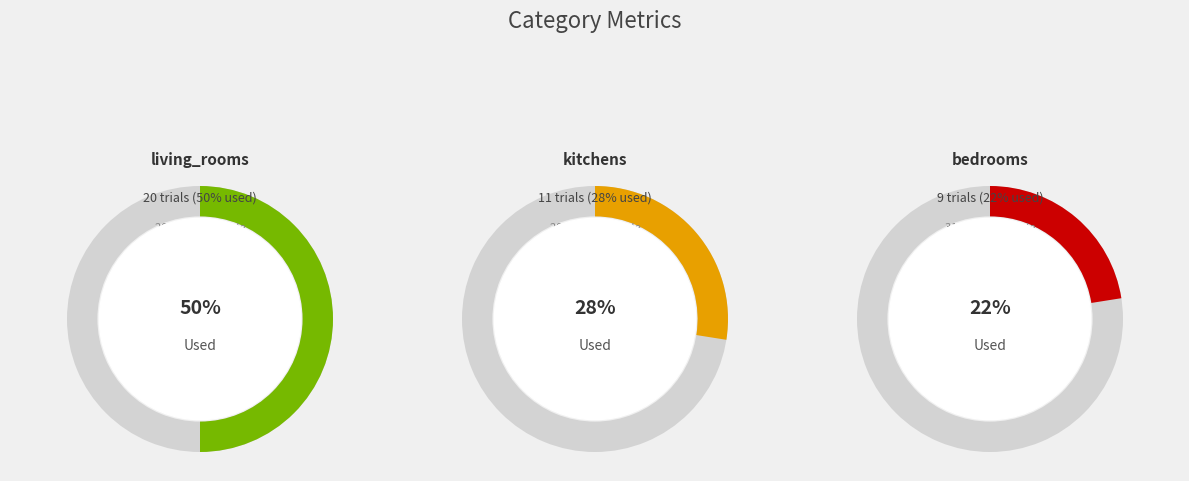

Which category has the smallest portion of the pie?

bedrooms